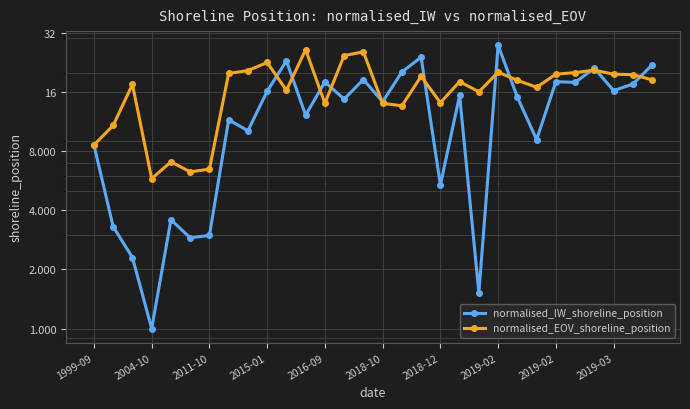

How many distinct data groups are displayed?

2